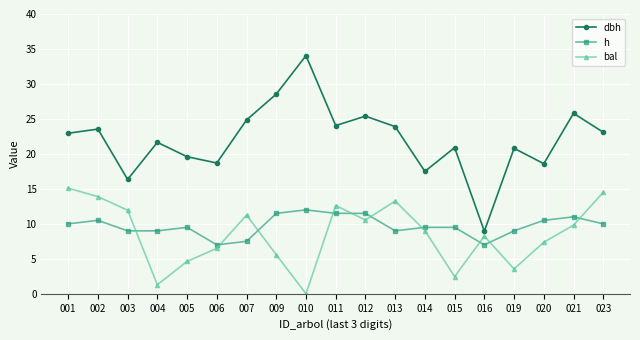

Count the number of data series in this chart.

3